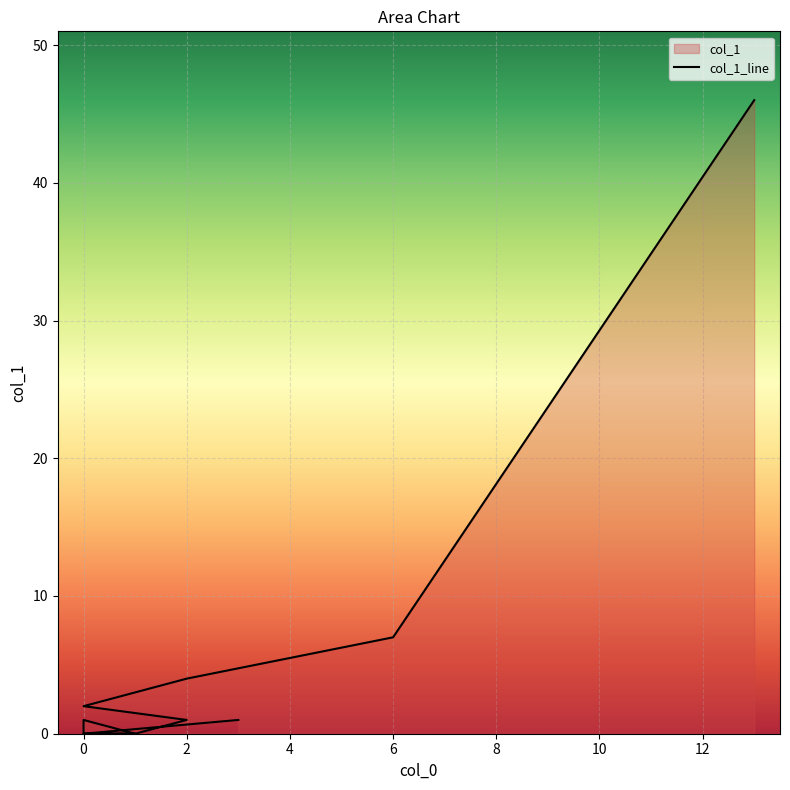

Reading right to left, transcribe all the data shown in this chart.

1	0	0	0	0	0	0	0	0	0	0	1	0	0	1	1	2	4	7	46